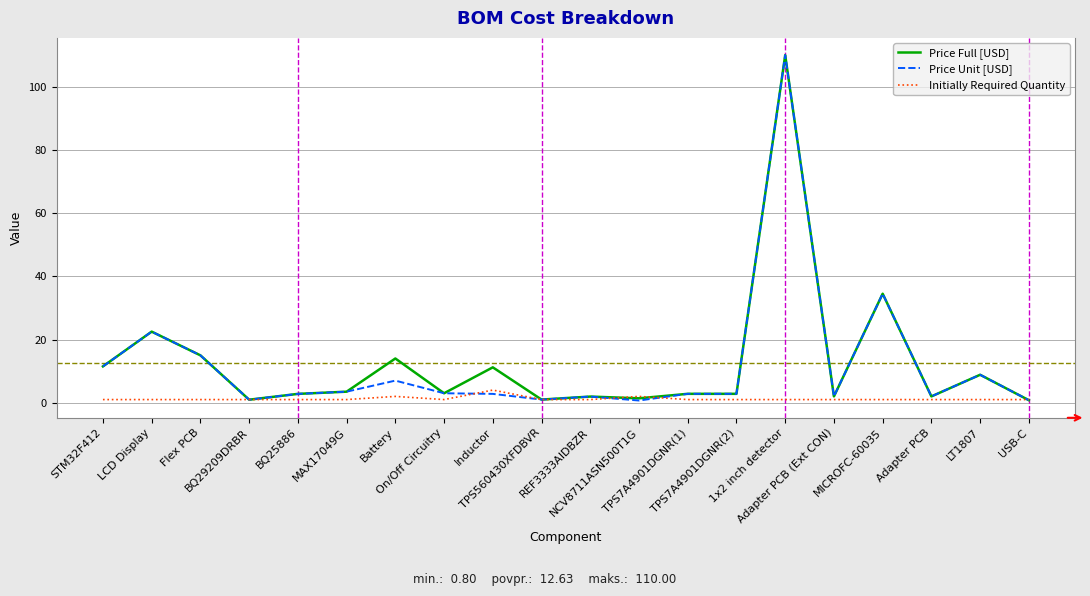

What is the maximum value for Price Full [USD]?

110.0